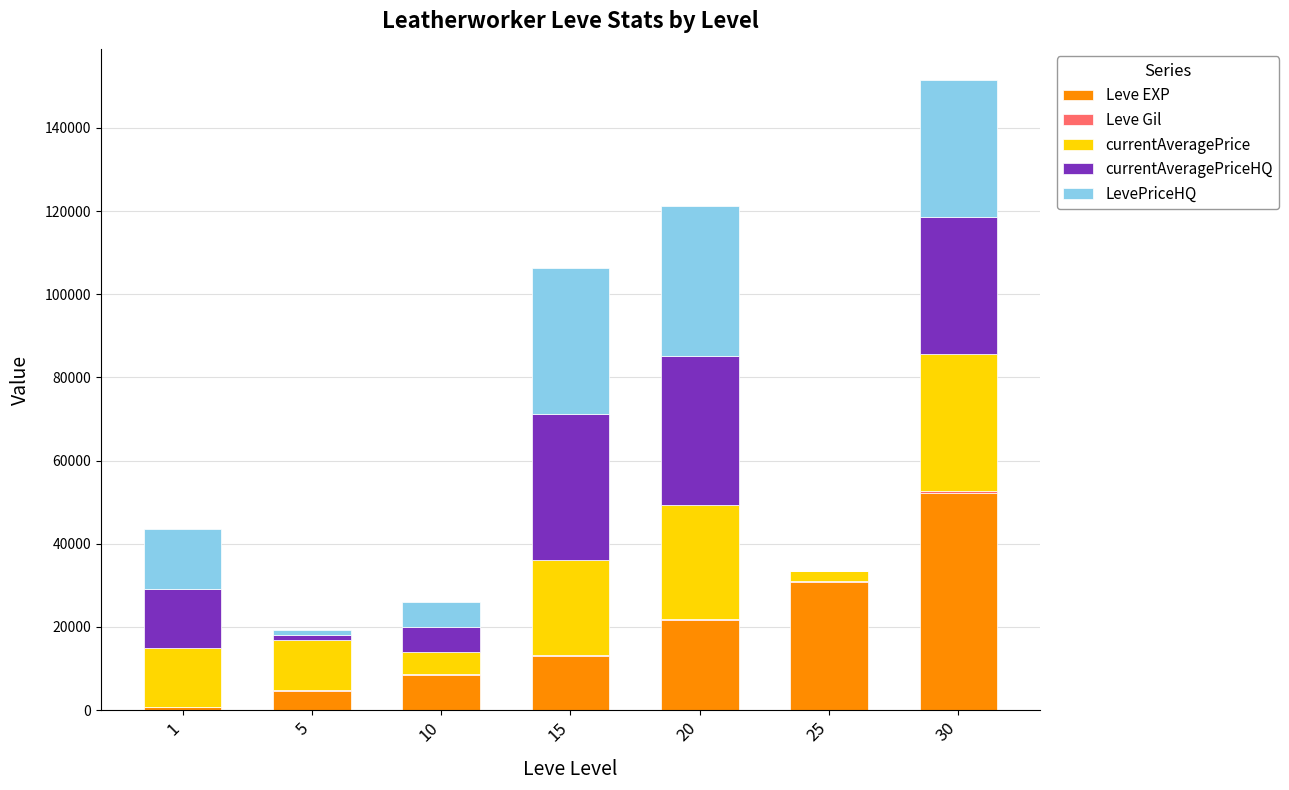

What is the sum of all Leve EXP values?

131400